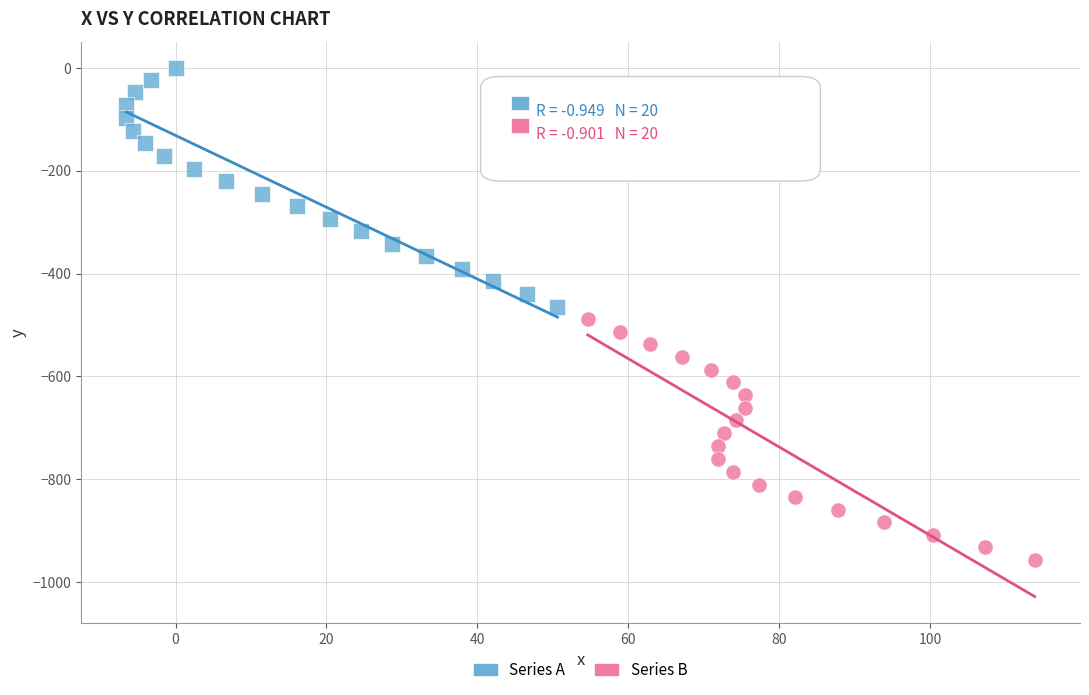

Which series contains the highest Y value?

Series A